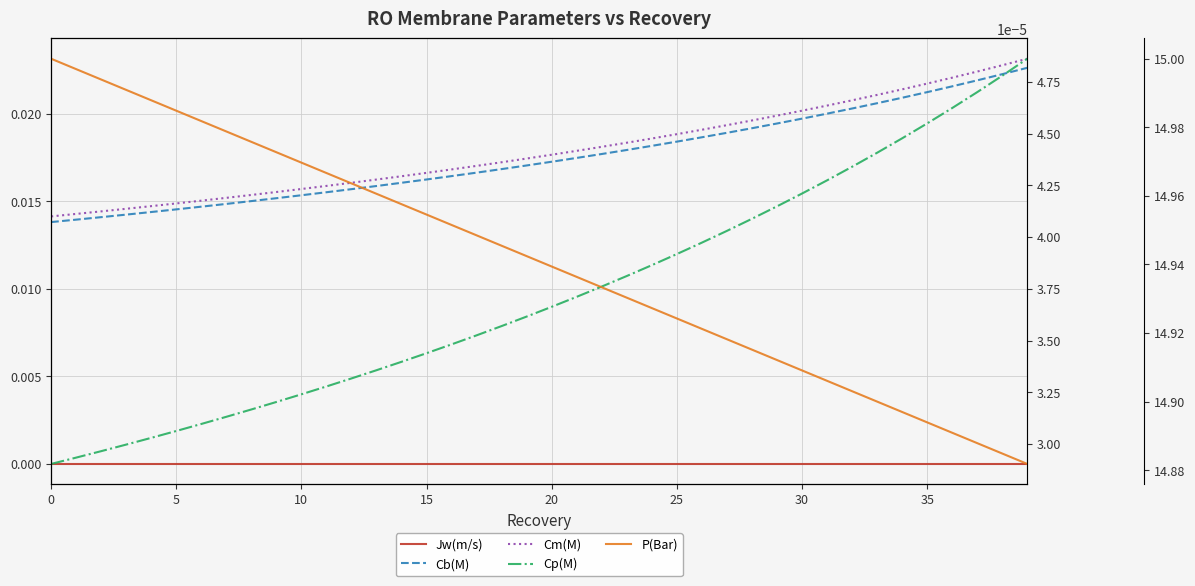

At 9, list the series in order from smallest to largest.

Jw(m/s), Cp(M), Cb(M), Cm(M), P(Bar)